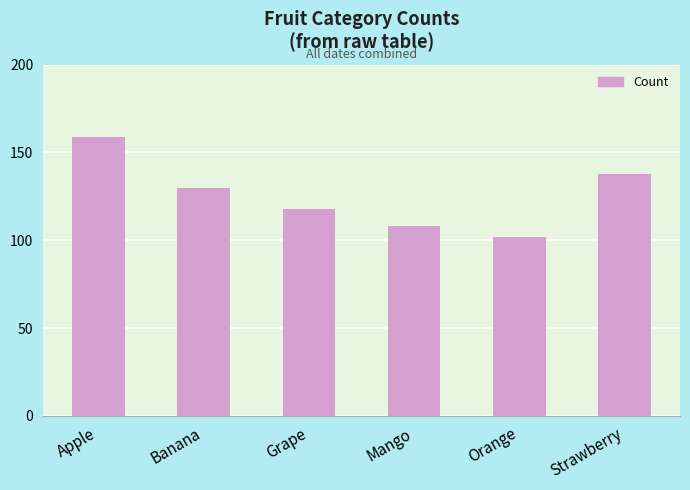

Where does the data first go above 130?

Apple